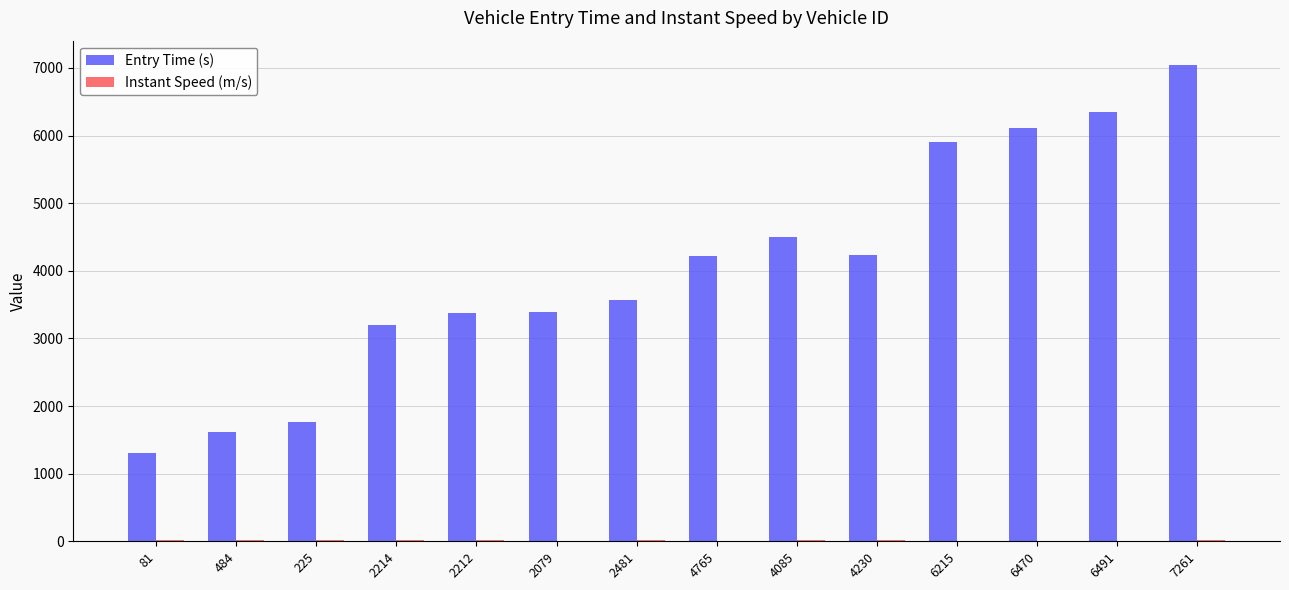

How many distinct data groups are displayed?

2